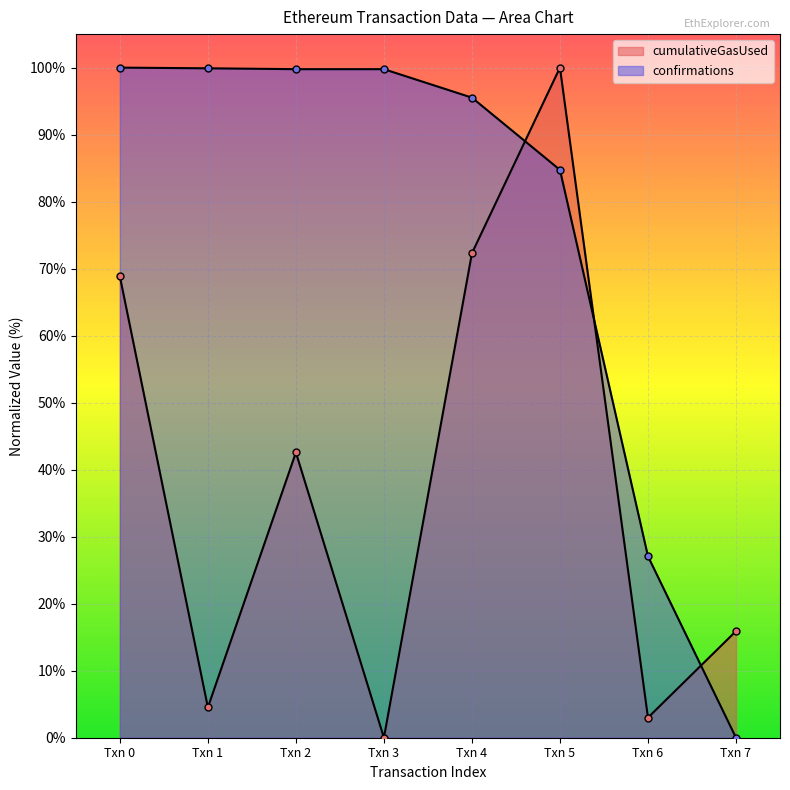

At which category does cumulativeGasUsed reach its first local valley?

Txn 1